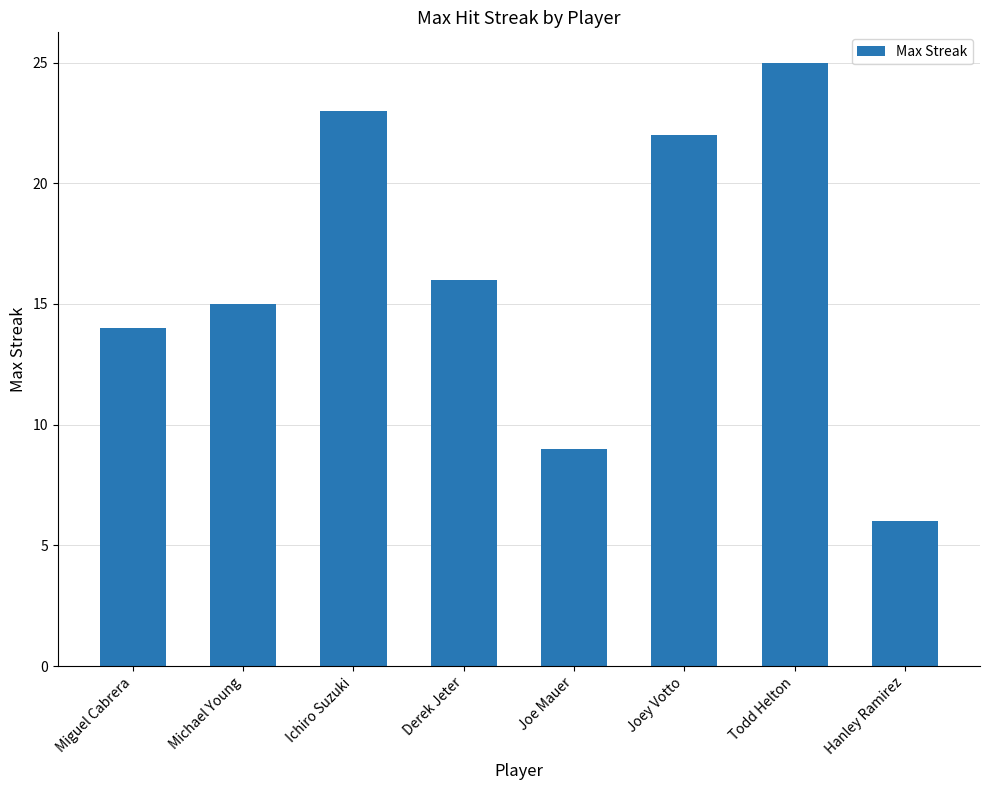

What is the maximum value shown in the chart?

25